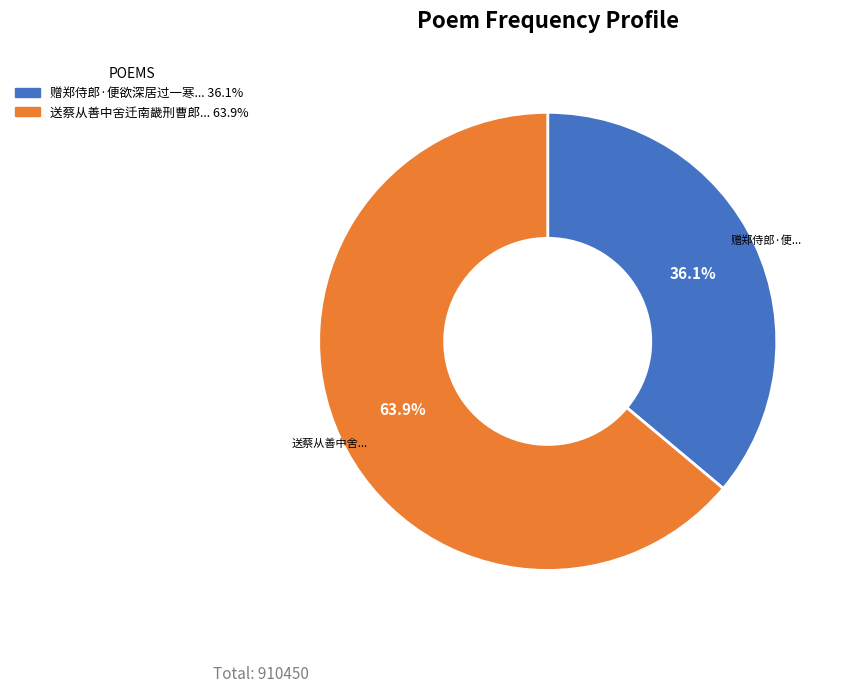

Is there any slice that represents more than half of the pie?

Yes